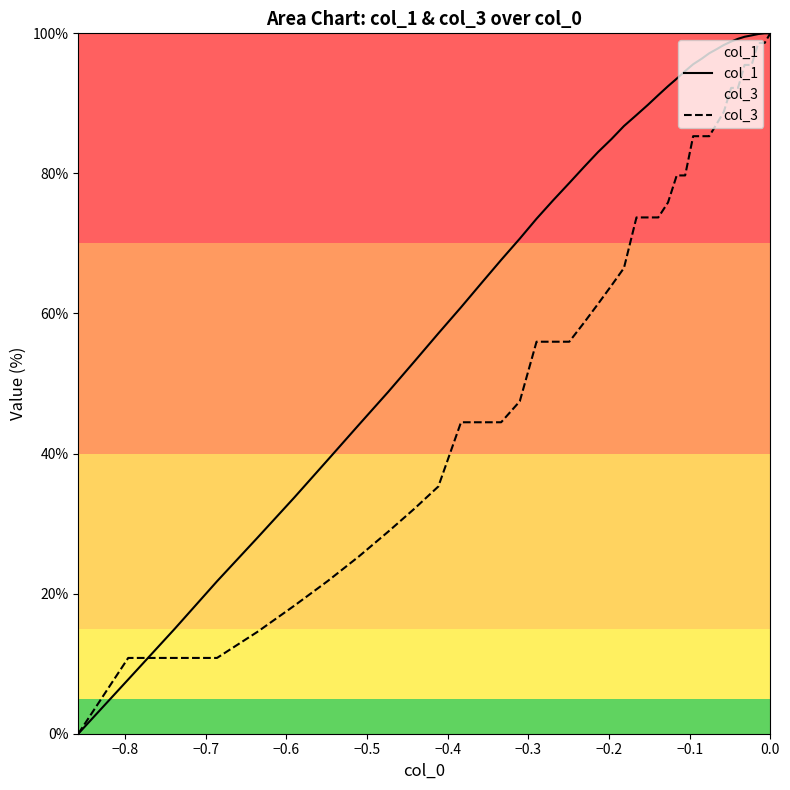

Does the chart display data point markers on the line(s)?

No